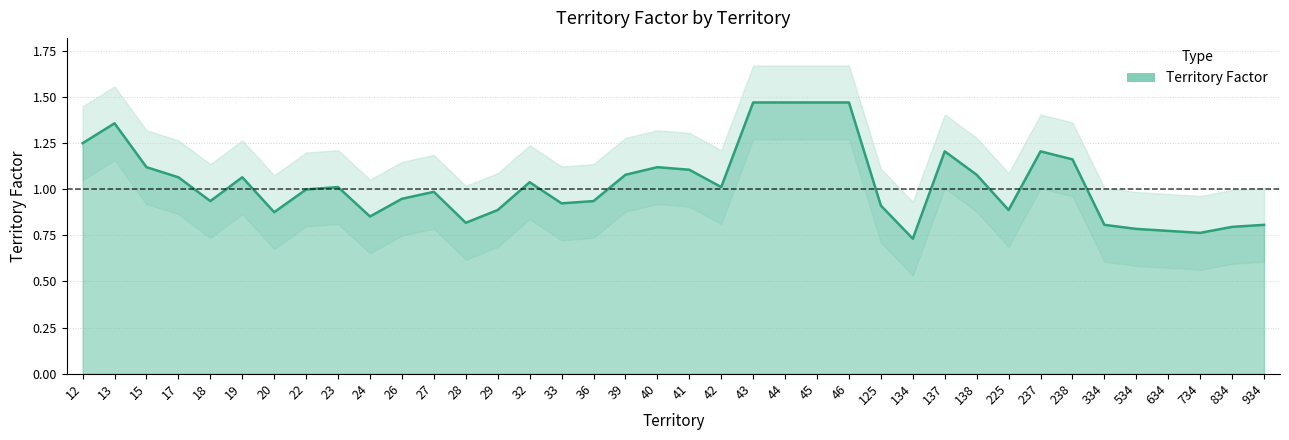

Rank the categories by value from highest to lowest.

43, 44, 45, 46, 13, 12, 137, 237, 238, 15, 40, 41, 39, 138, 17, 19, 32, 23, 42, 22, 27, 26, 18, 36, 33, 125, 29, 225, 20, 24, 28, 334, 934, 834, 534, 634, 734, 134